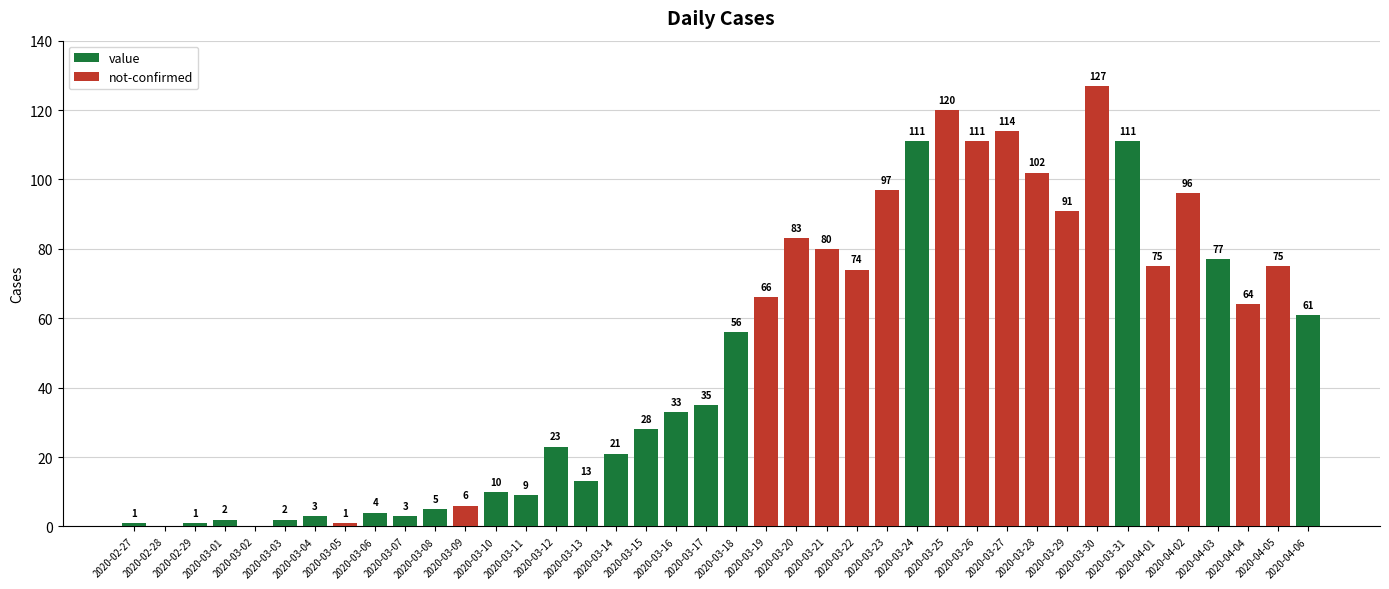

What is the maximum value shown in the chart?

127